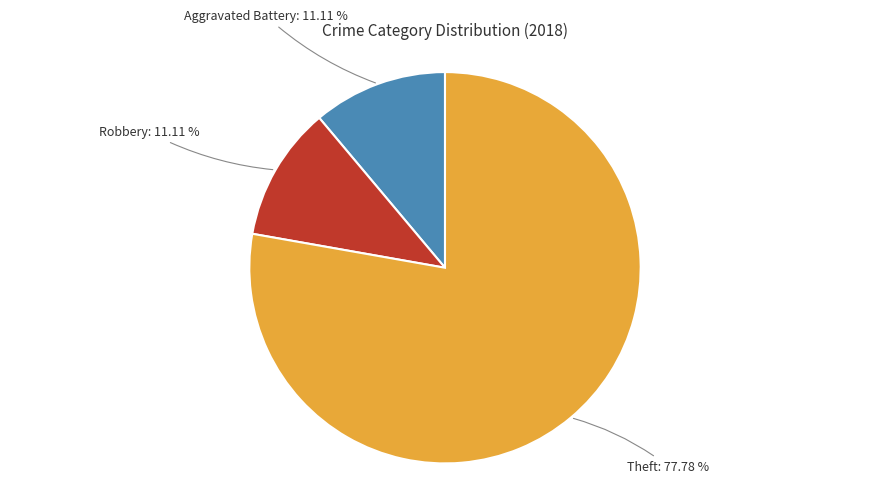

To the nearest percent, what is the average slice percentage?

33%